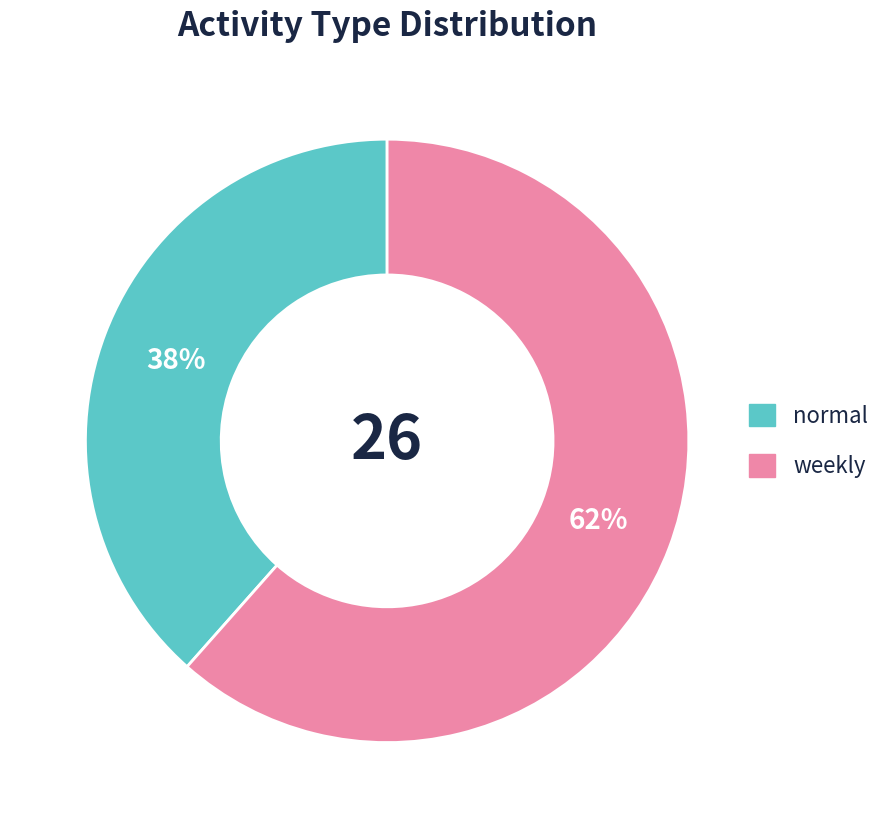

Do normal and weekly together represent more than half of the pie?

Yes